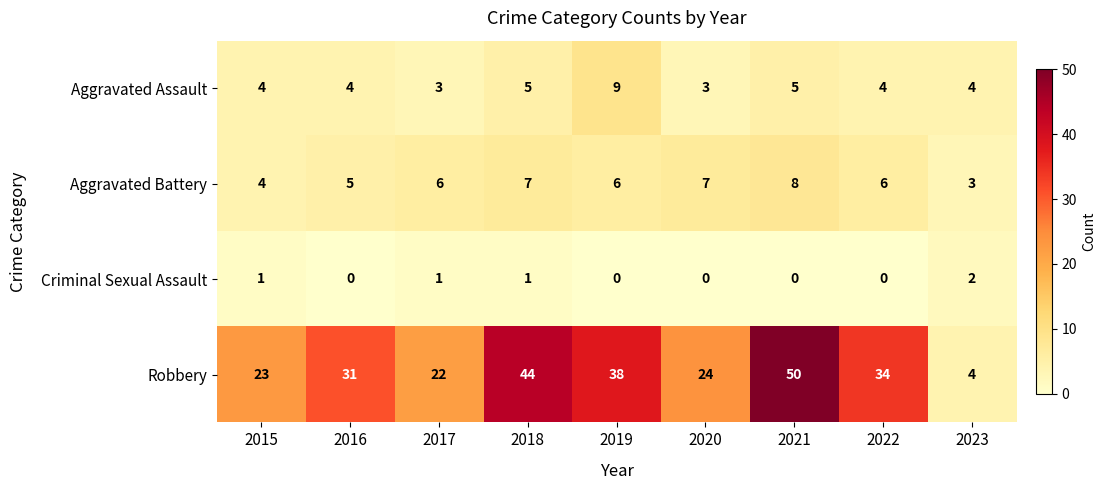

Which label corresponds to the largest value in the chart?

2021